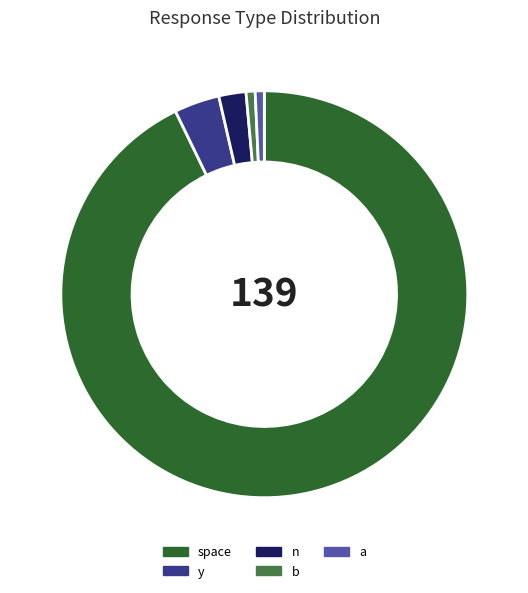

The space slice represents 93% of the pie. True or false?

True